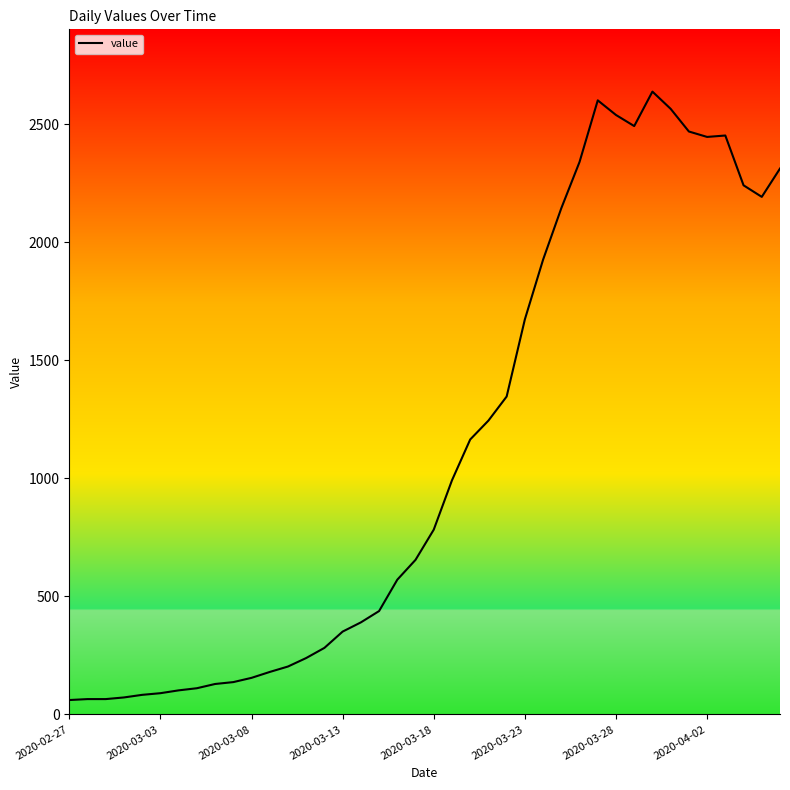

What is the difference between the maximum and minimum values?

2578